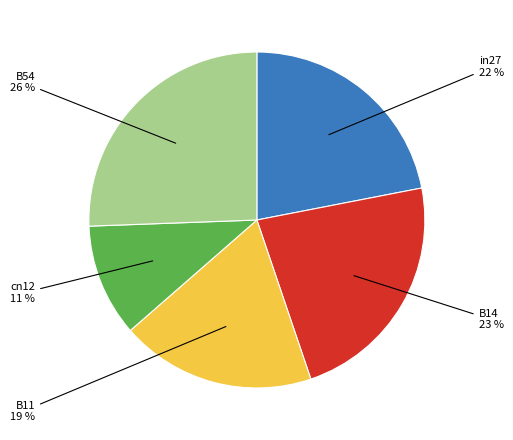

To the nearest percent, what percentage of the pie is B11?

19%